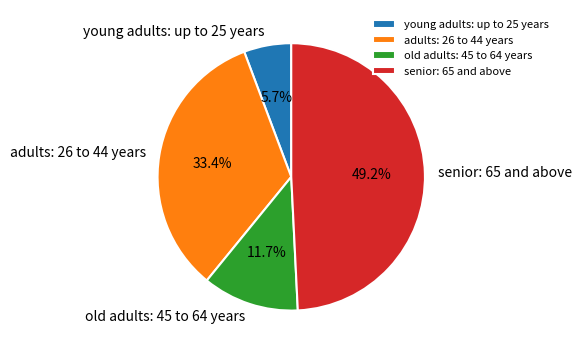

How much of the chart is everything except young adults: up to 25 years?

94.3%